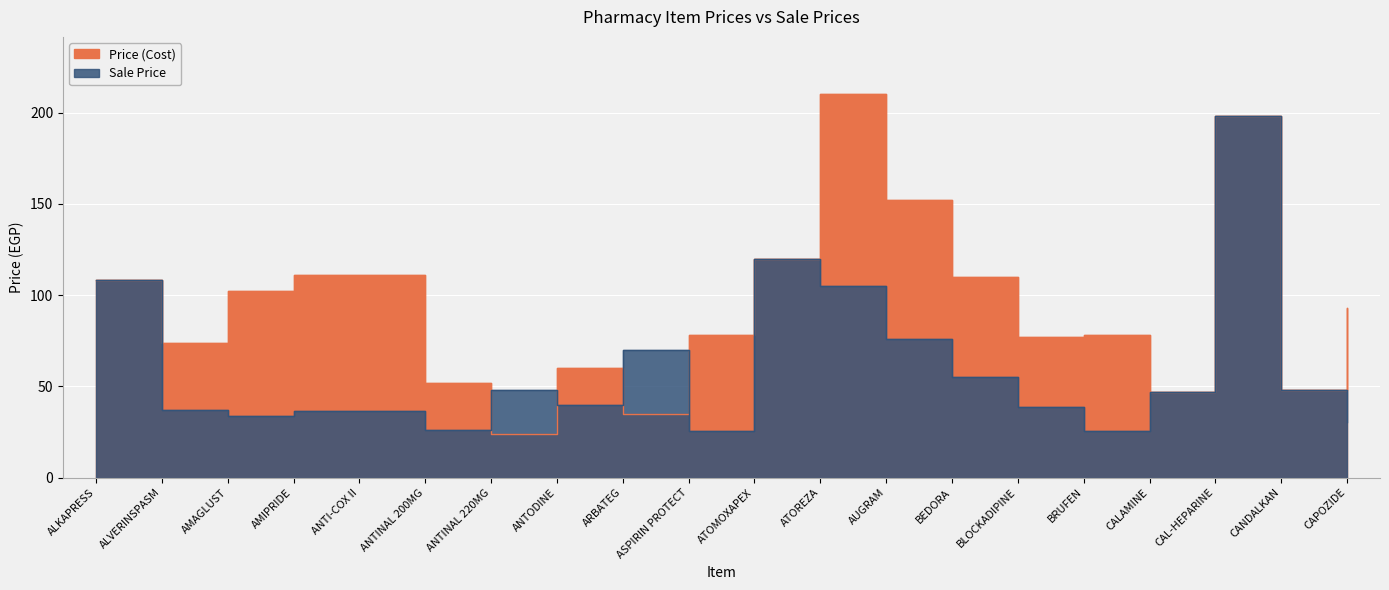

Which has a higher value, CAL-HEPARINE or ATOREZA?

ATOREZA